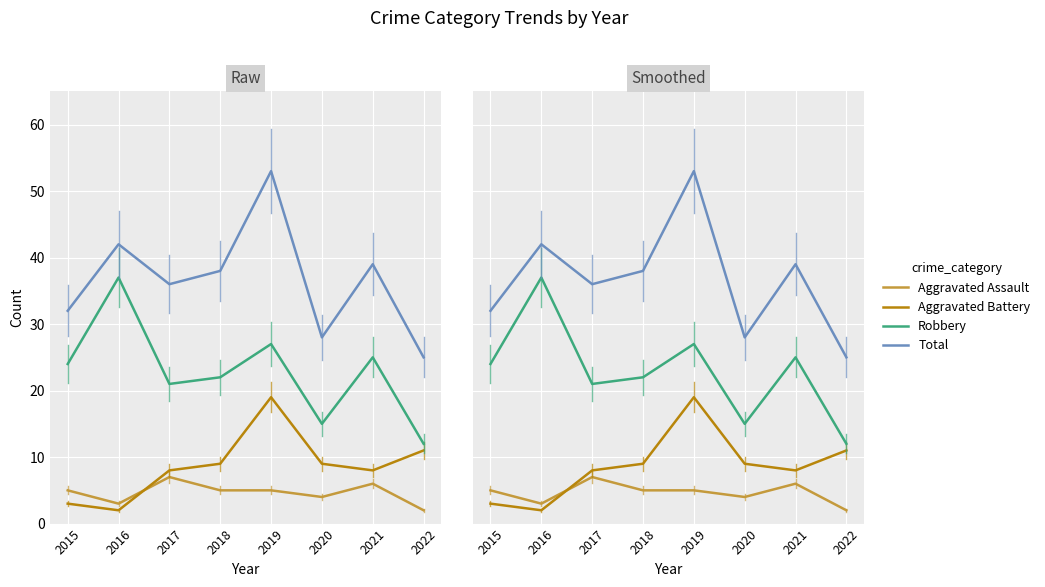

List the labels in order of Aggravated Battery value, largest first.

2019, 2022, 2018, 2020, 2017, 2021, 2015, 2016